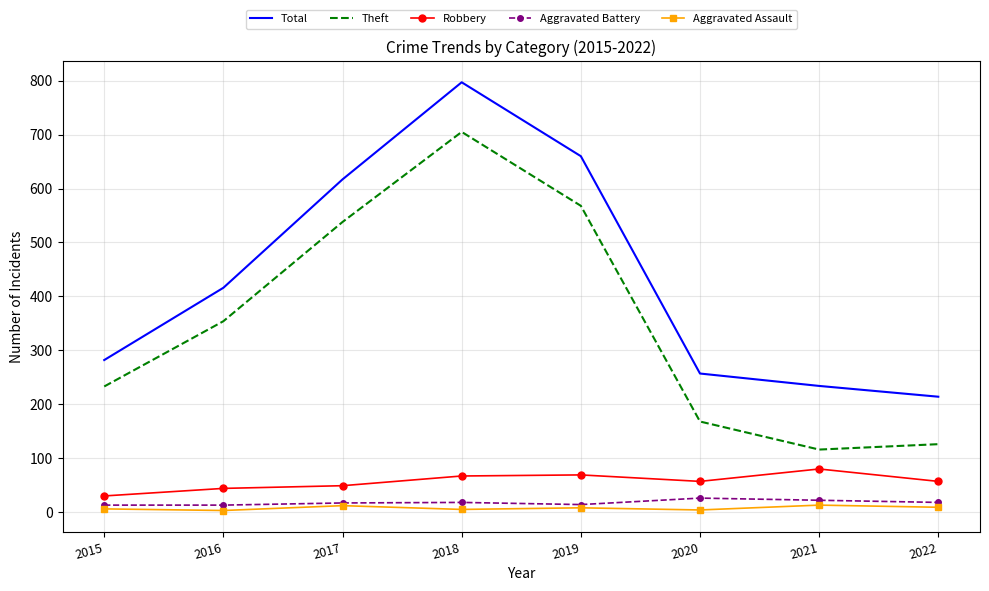

At which label is Theft closest to 410?

2016